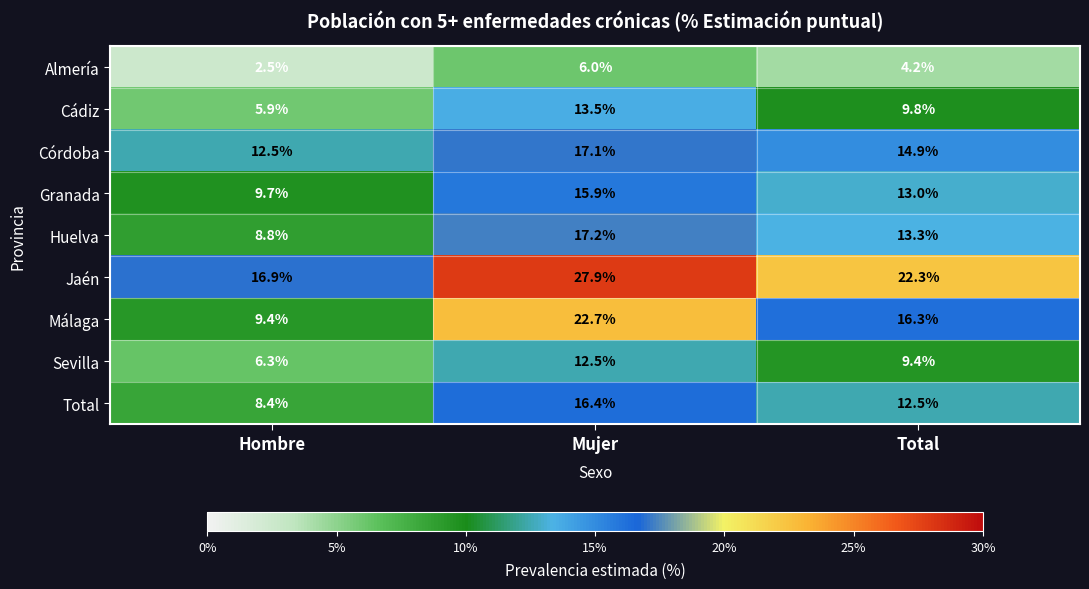

What is the total value across all series at Hombre?

80.4